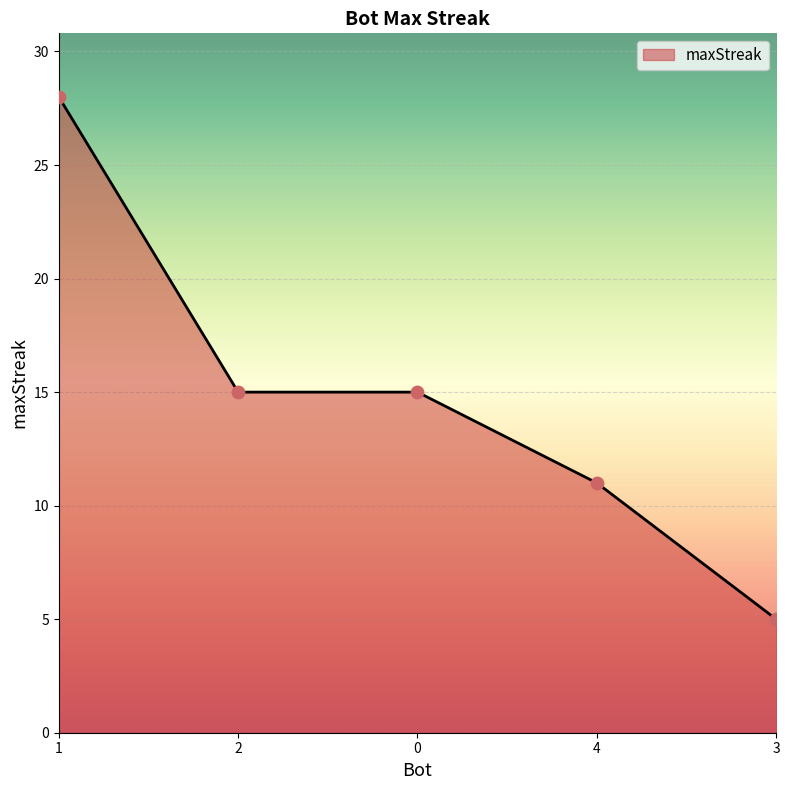

What is the change in value from 4 to 3?

-6